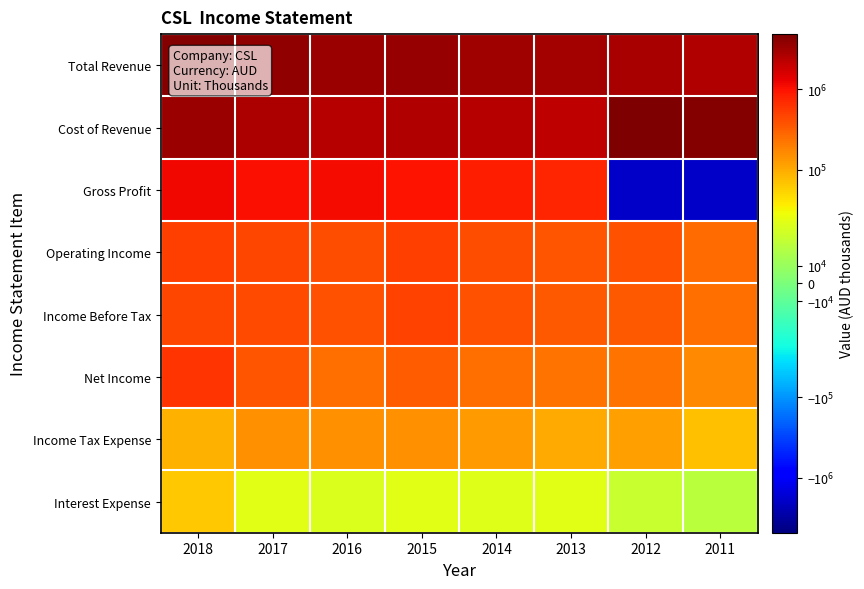

Which has a higher value, 2011 or 2017?

2017